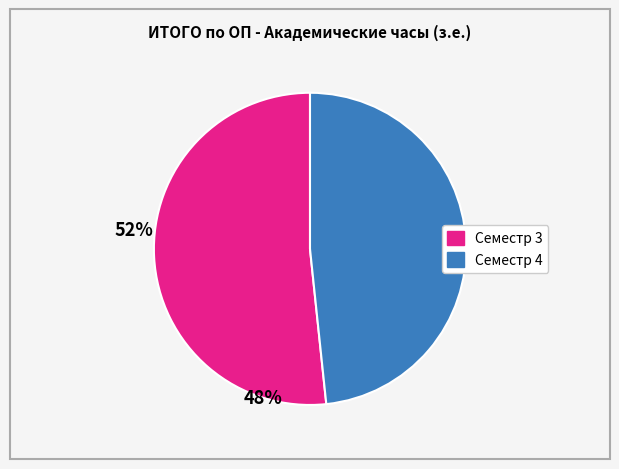

Approximately how many times larger is the value at Семестр 3 compared to Семестр 4?

1.1